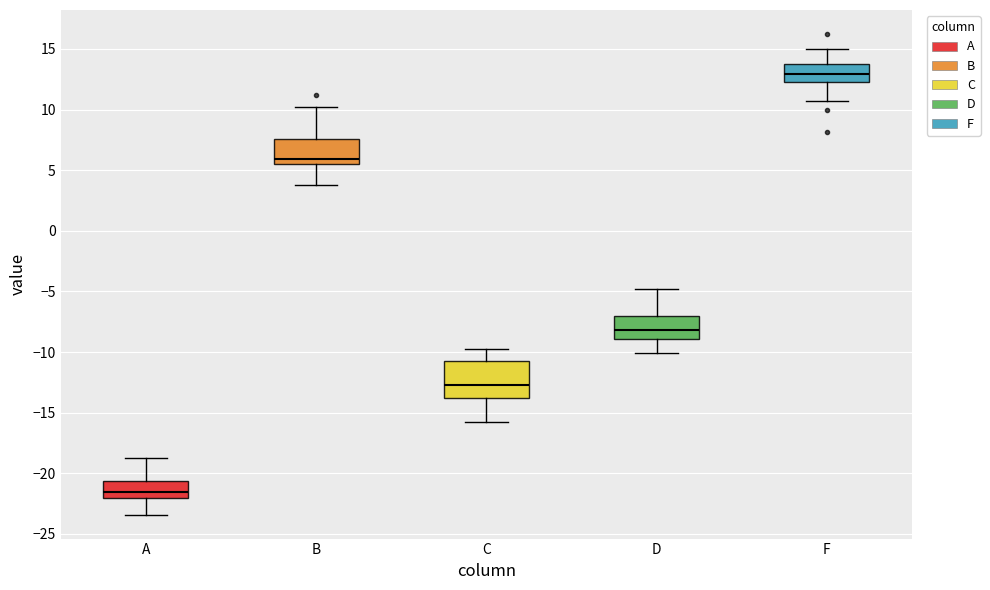

Where is the lower edge of the box for C on the y-axis? The values are not printed on the chart, so give them approximately, as read against the axis.

-14.0